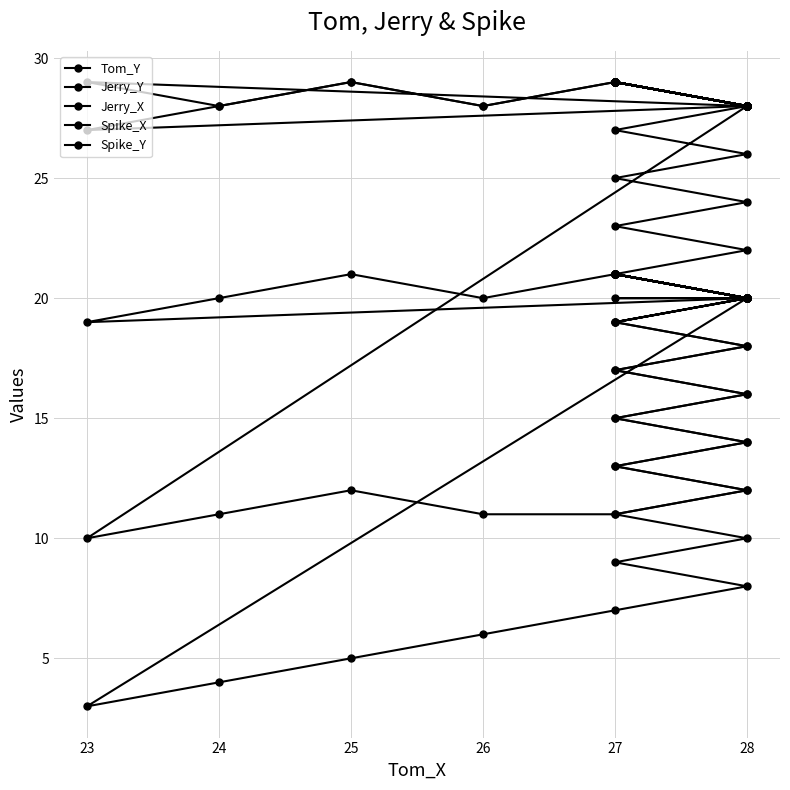

What is the sum of the Spike_X values at 28 and 24?

40